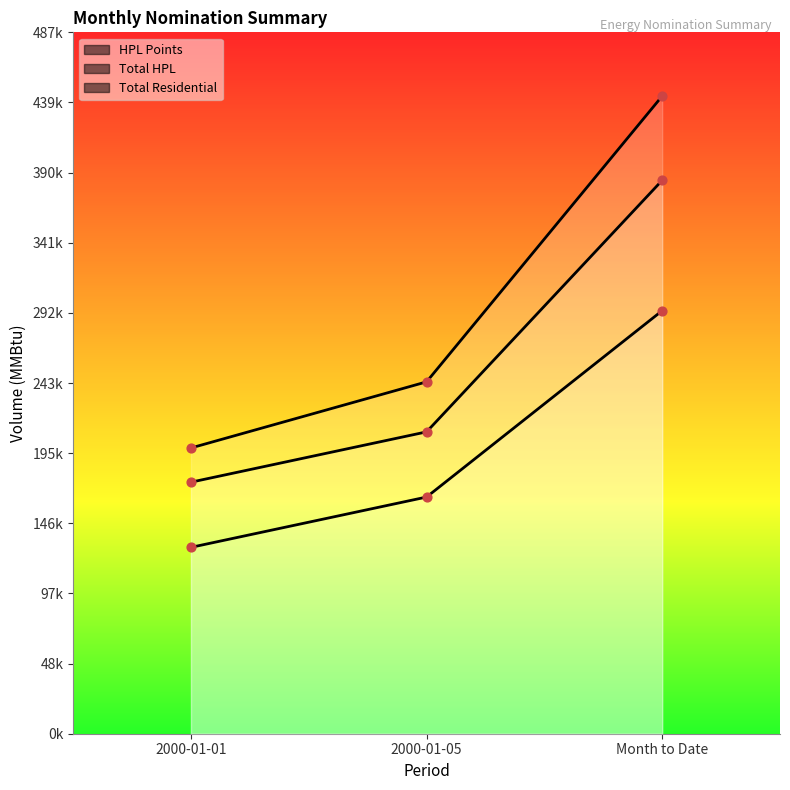

At which category is the sum across all series the highest?

Month to Date